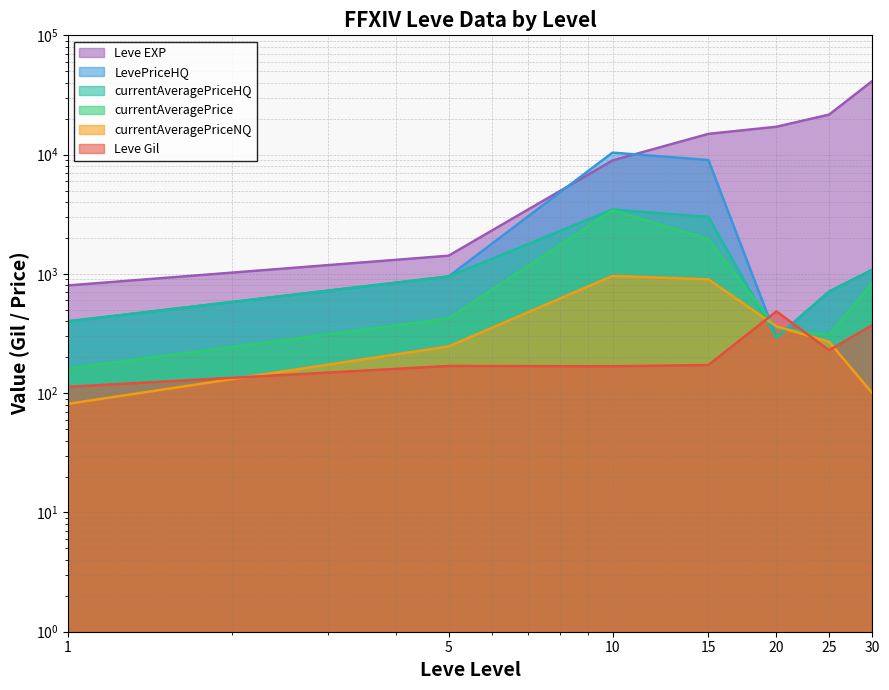

How many distinct data groups are displayed?

6